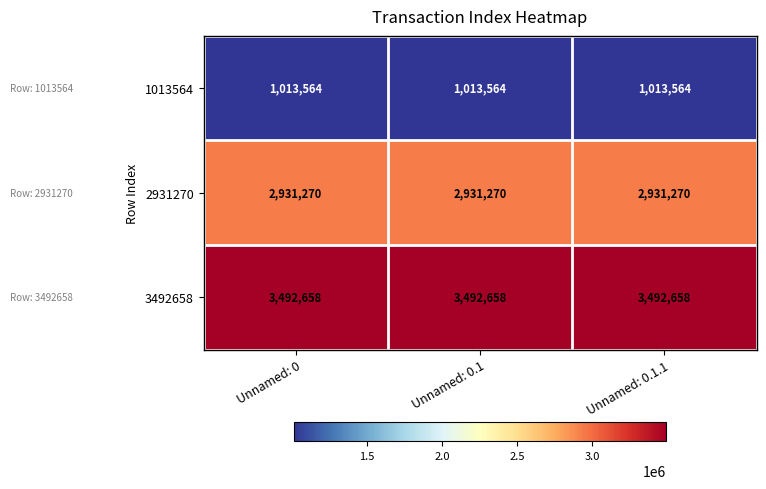

What is the sum of the 3492658 values at Unnamed: 0.1.1 and Unnamed: 0.1?

6985316